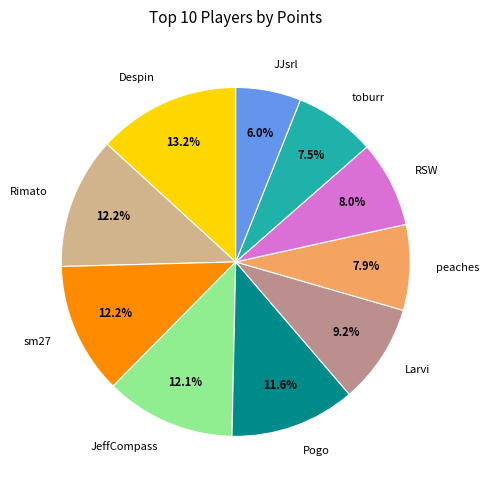

What is the ratio of the value at Rimato to the value at Despin?

0.9